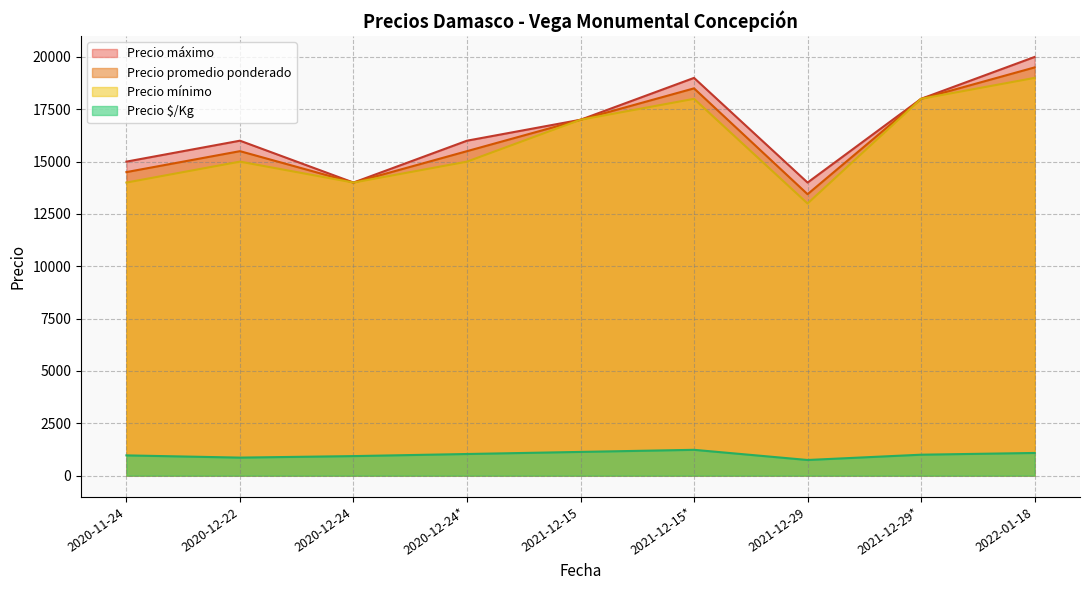

Reading left to right, what are all the values shown in this chart?

Precio $/Kg: 967	861	933	1033	1133	1233	747	1000	1083
Precio promedio ponderado: 14500	15500	14000	15500	17000	18500	13444	18000	19500
Precio máximo: 15000	16000	14000	16000	17000	19000	14000	18000	20000
Precio mínimo: 14000	15000	14000	15000	17000	18000	13000	18000	19000